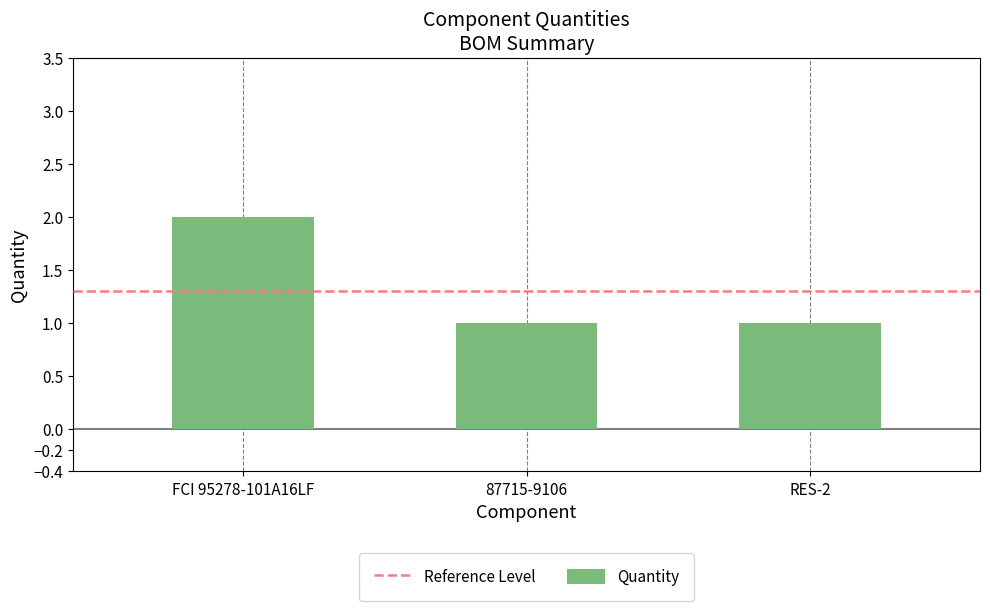

What is the sum of all values?

4